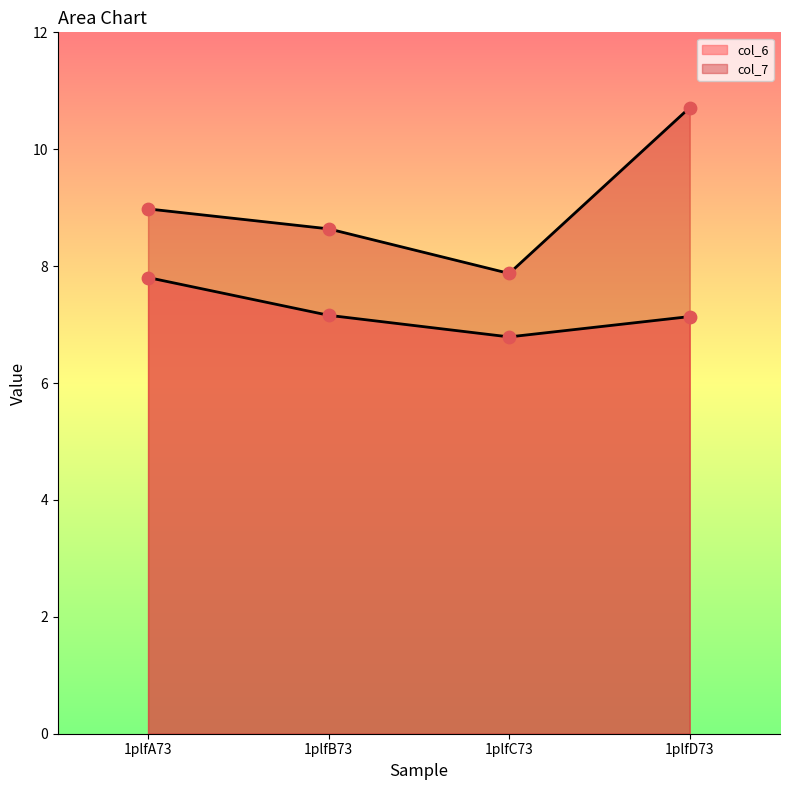

At how many categories does at least one series exceed 9?

1